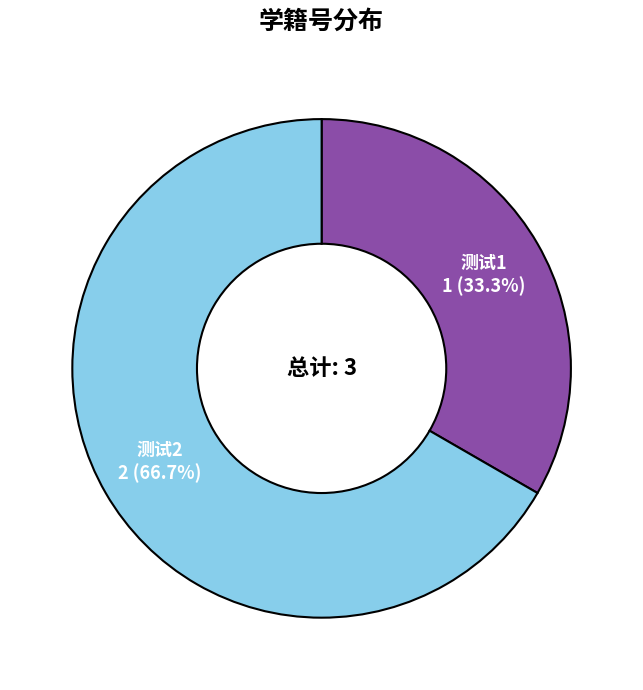

What percentage is the 测试1 slice, to the nearest percent?

33%